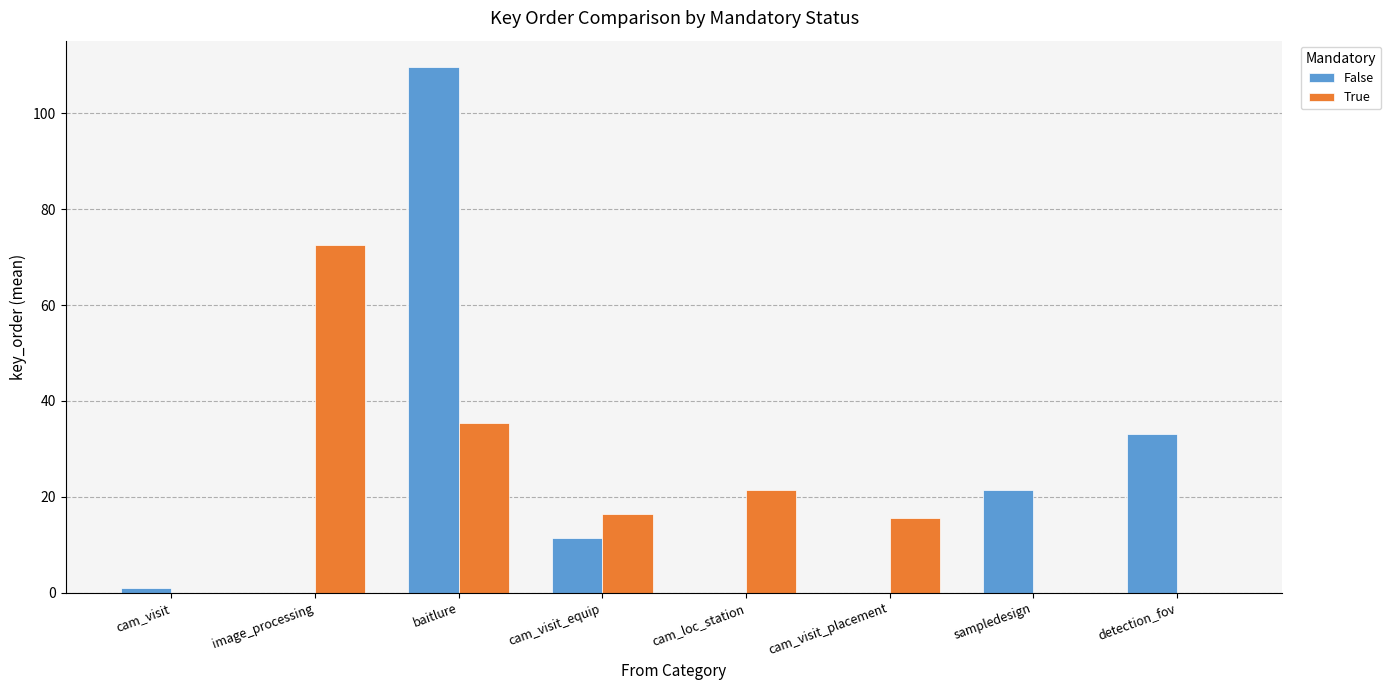

What value does the False series have at baitlure?

109.7